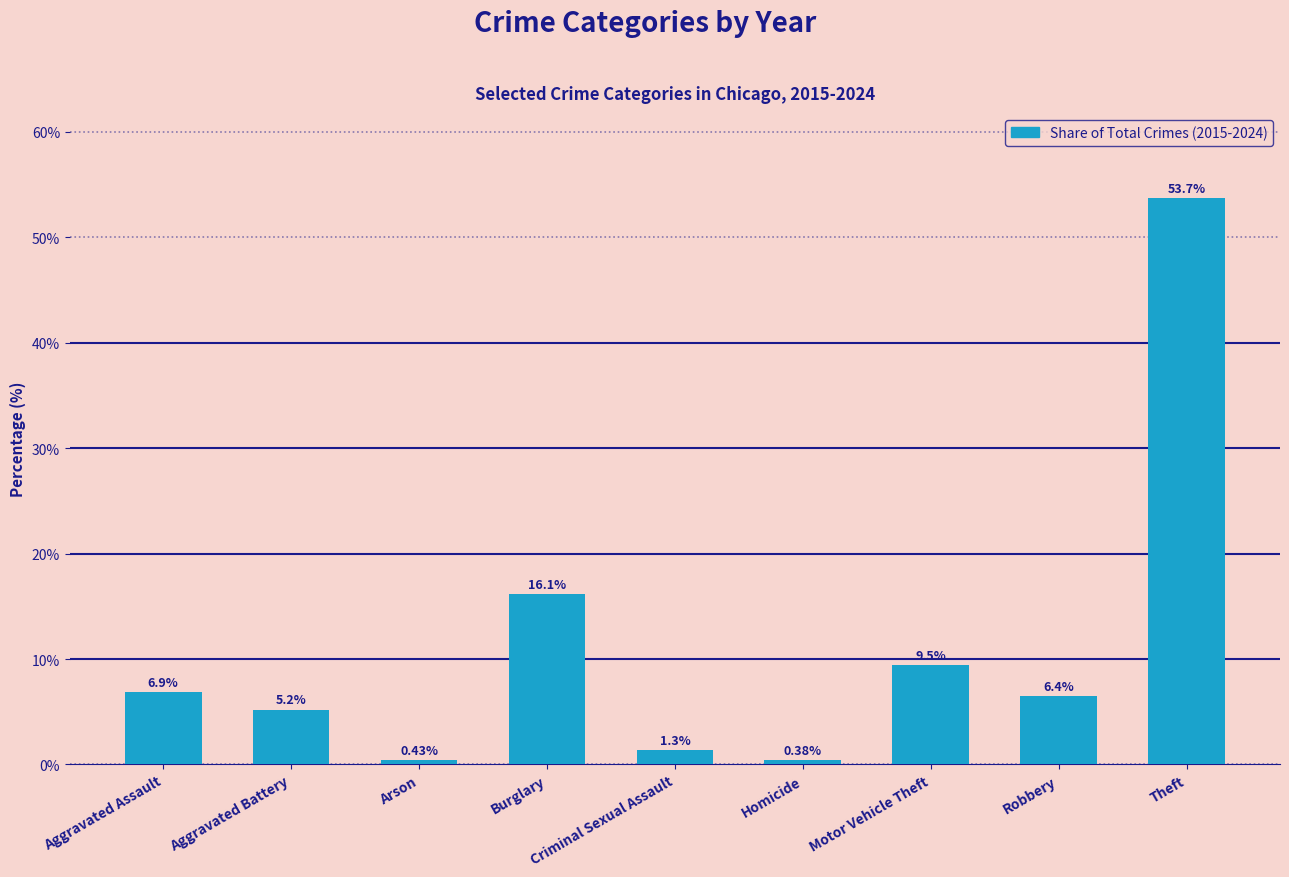

What is the average value?

11.1